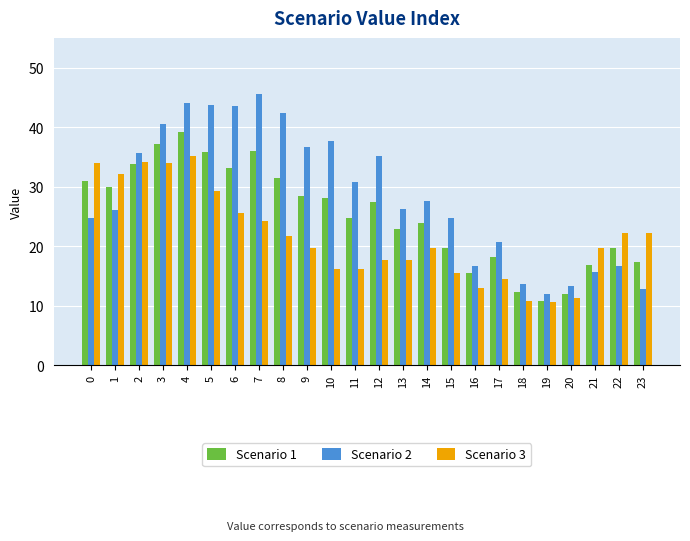

List the series in order of their overall mean, lowest first.

Scenario 3, Scenario 1, Scenario 2